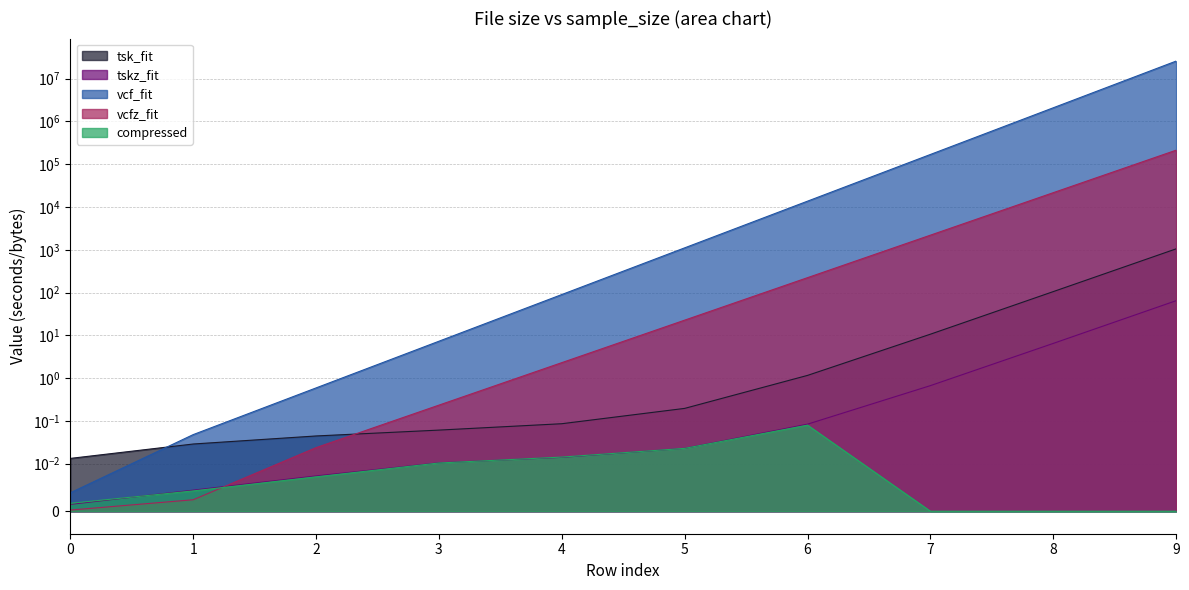

Between 4 and 6, which series saw the biggest shift?

vcf_fit